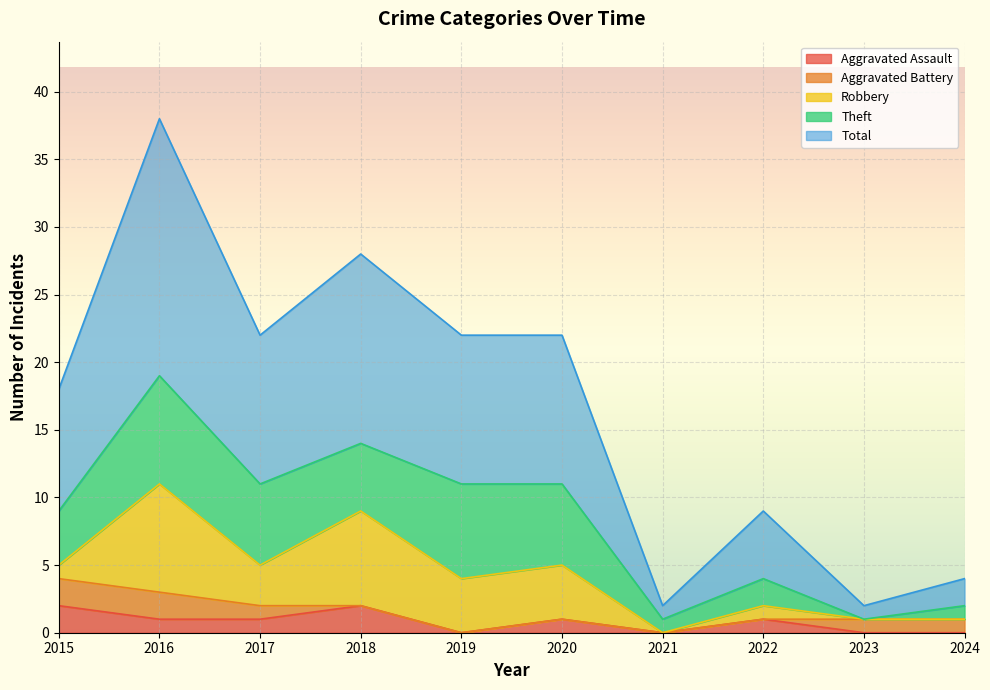

What is the value of the Total point at the 5th from the left?

11